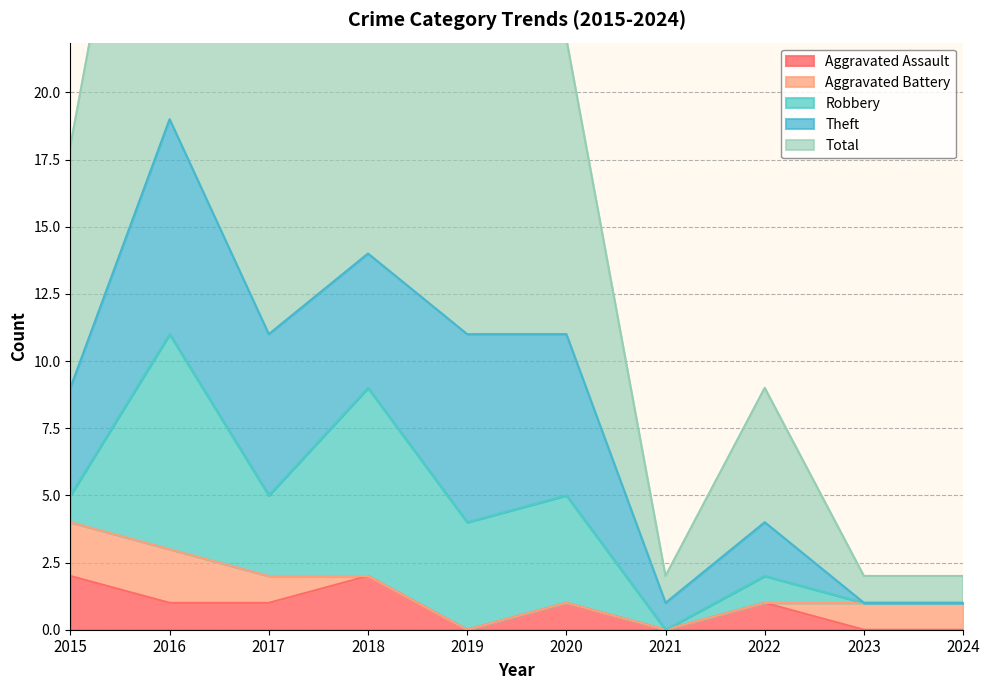

What is the lowest value of the Total series?

1